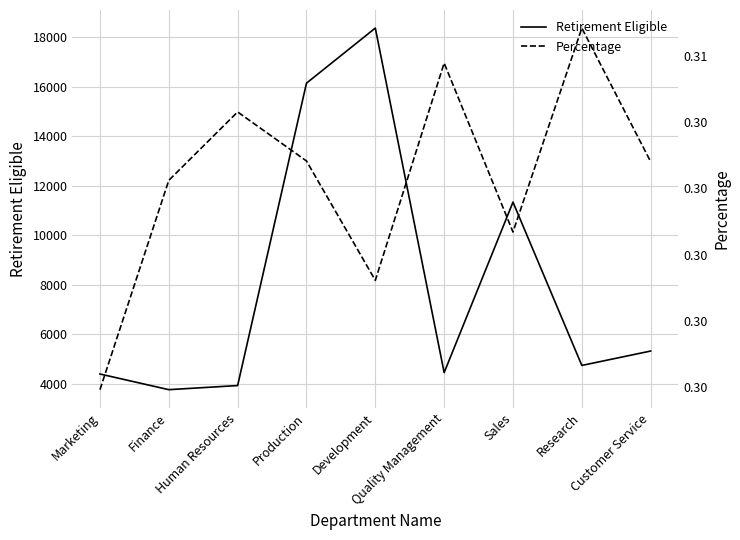

In Retirement Eligible, how many points are higher than both neighbors (excluding endpoints)?

2